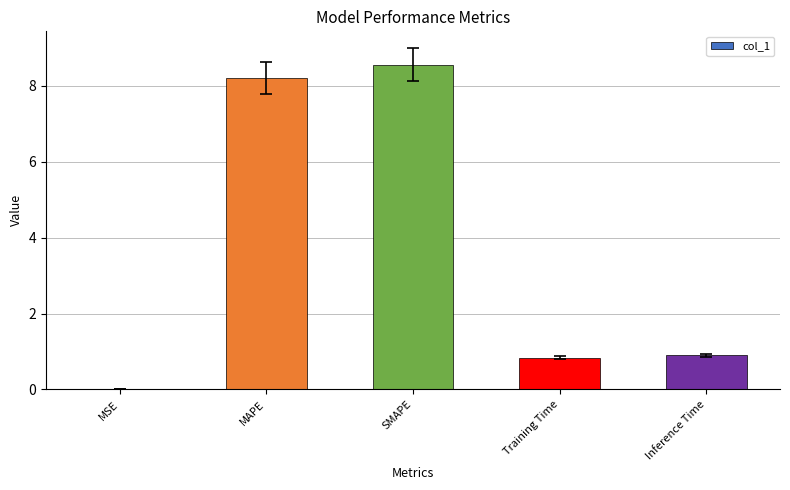

At which category does the chart reach its peak across all series?

SMAPE